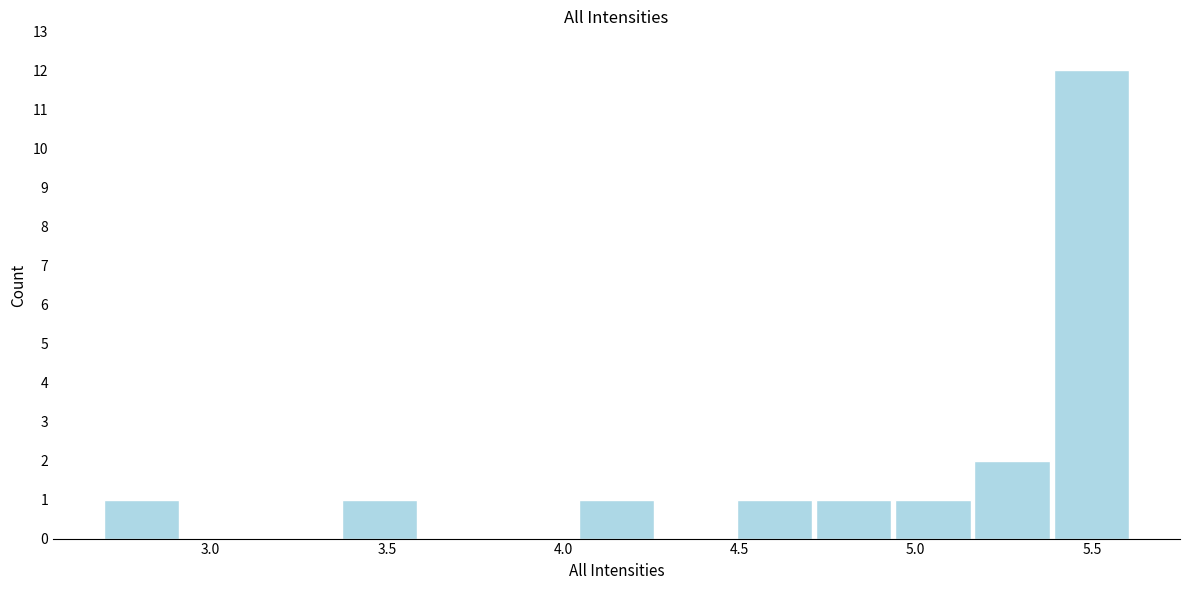

How tall is the bar that spans 4.50 to 4.70 on the x-axis? Neither the bar edges nor the heights are printed on the chart, so give them approximately, as read against the axes.

1